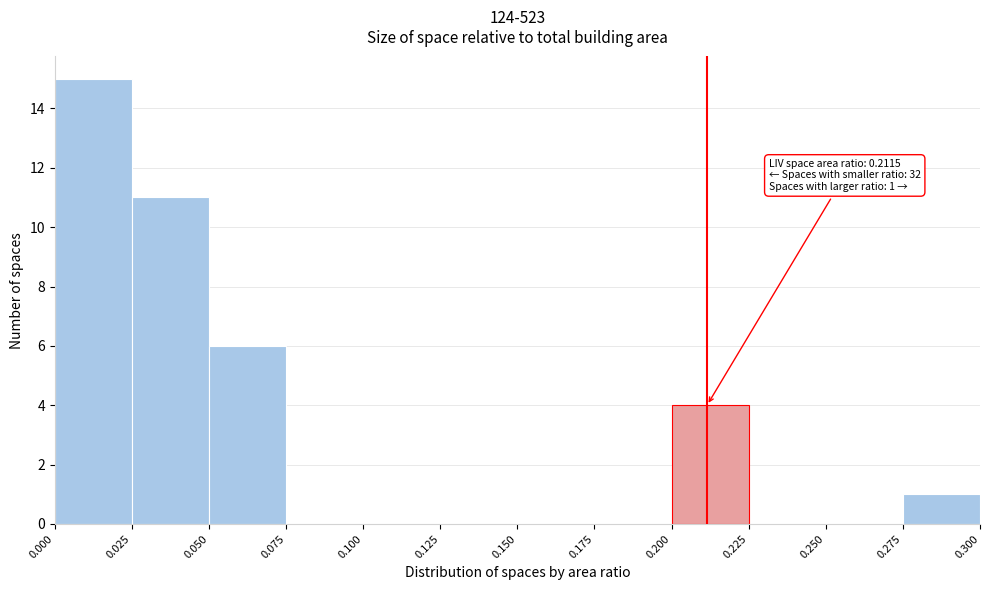

Which range on the x-axis has the tallest bar?

0.000 to 0.025